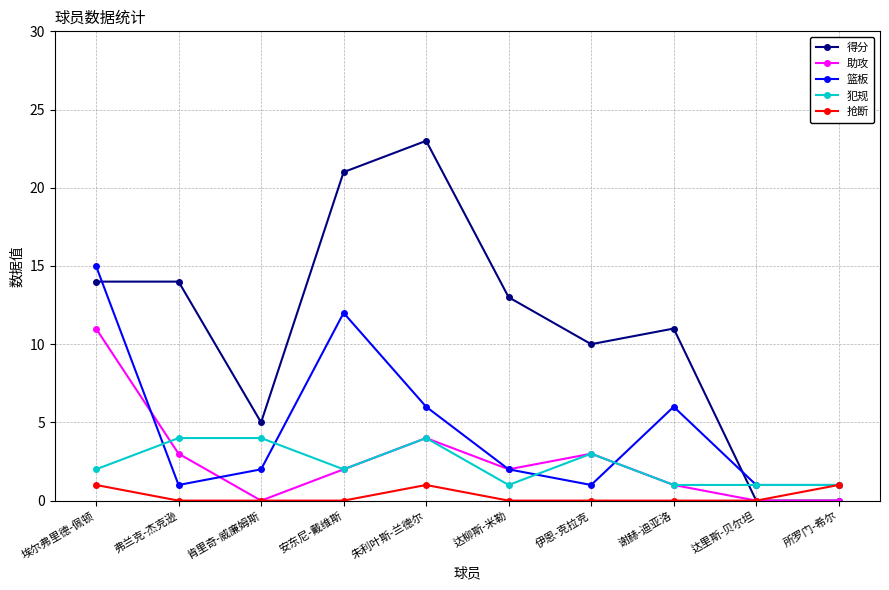

How many lines are shown in the chart?

5